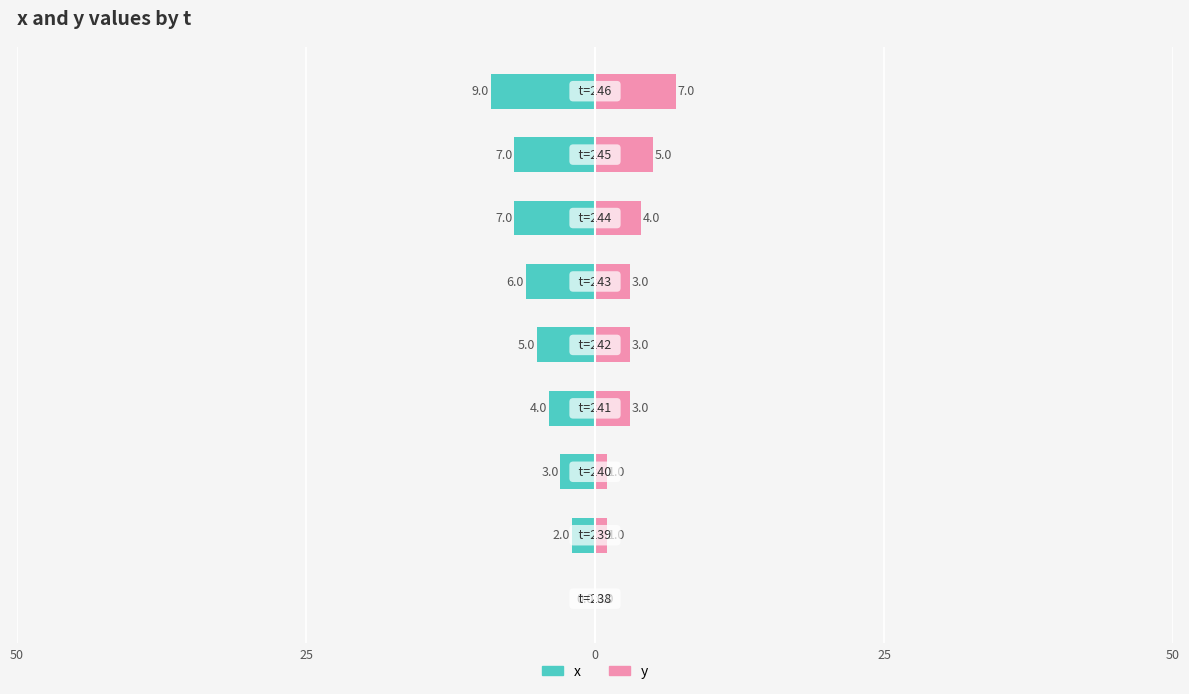

What is the average value of the y series?

3